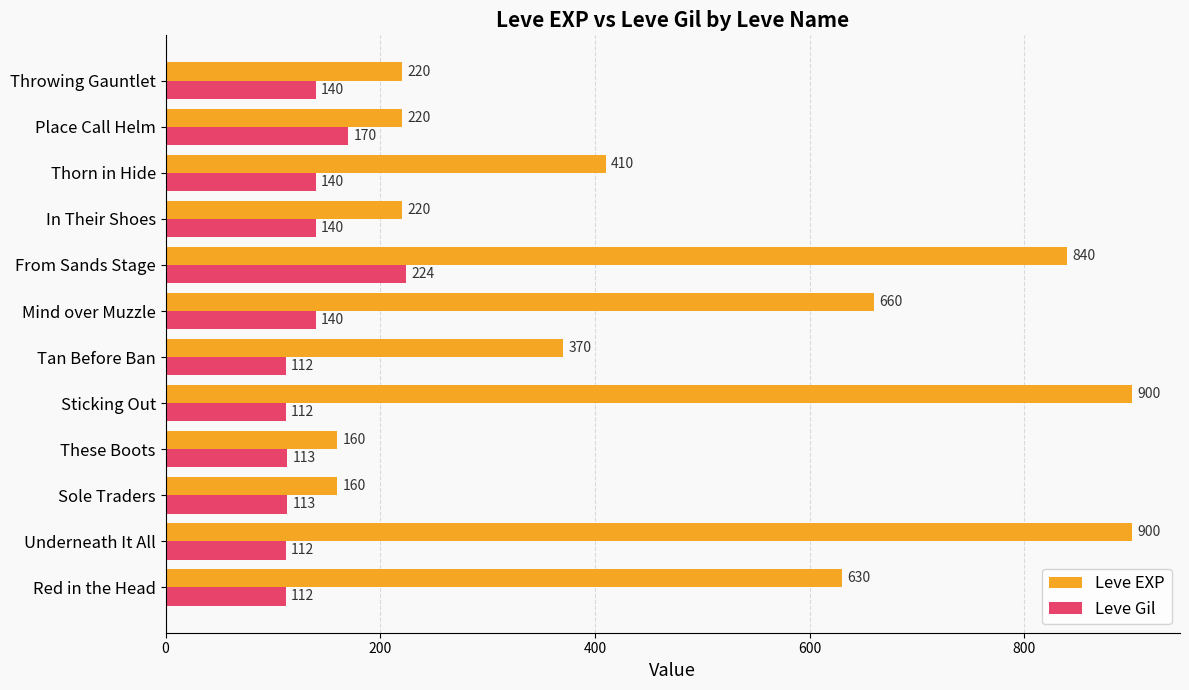

Which series has the largest total across all categories?

Leve EXP